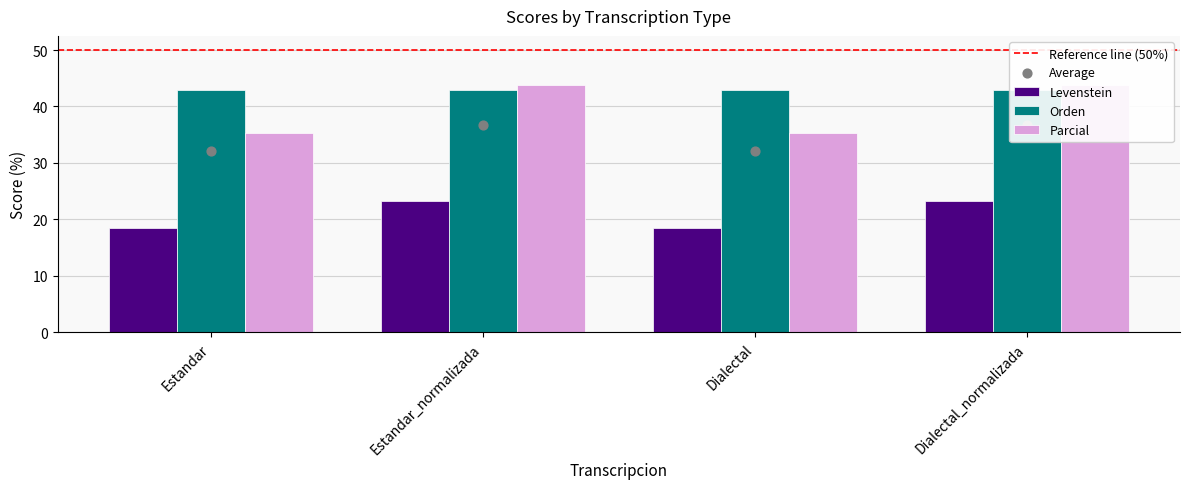

At how many categories does at least one series exceed 30?

4